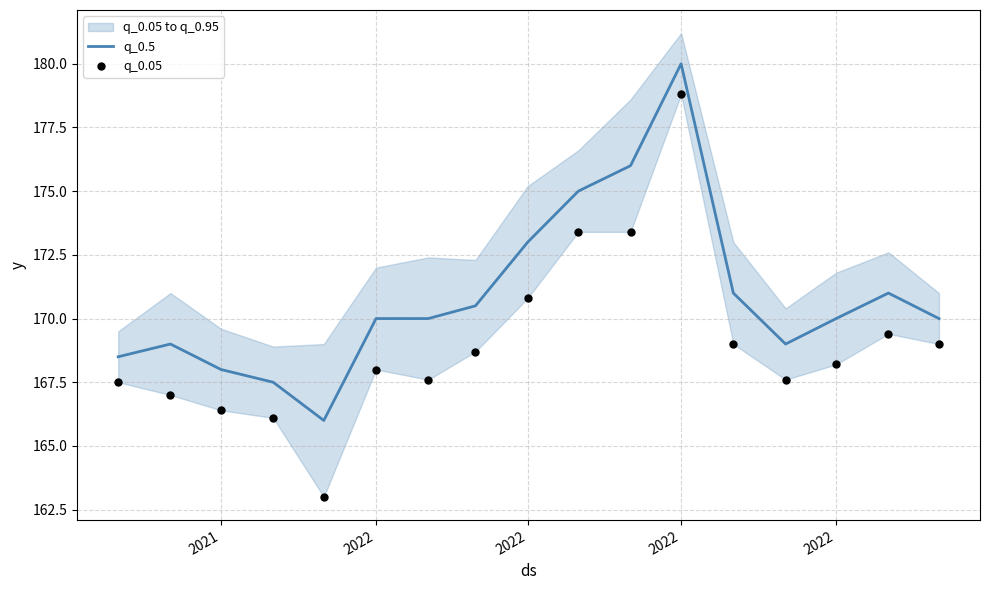

At how many categories does at least one series exceed 178?

1